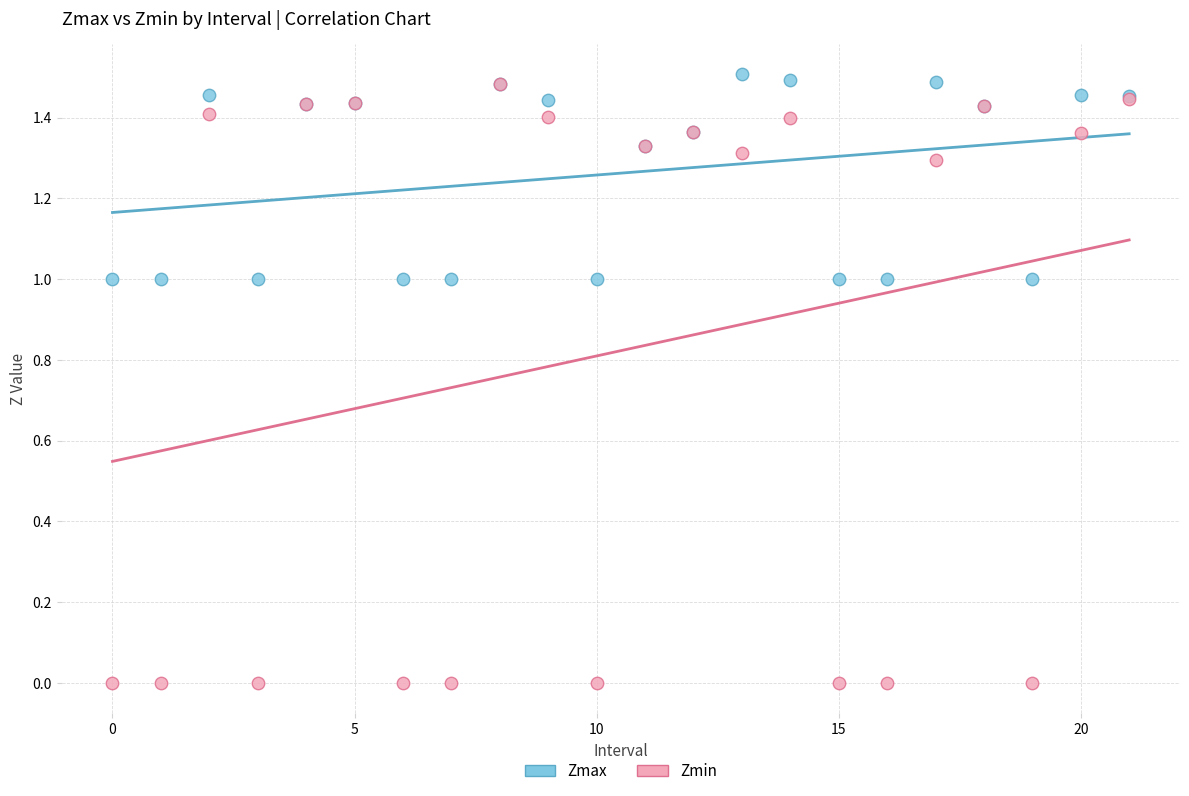

Which series contains the highest Y value?

Zmax